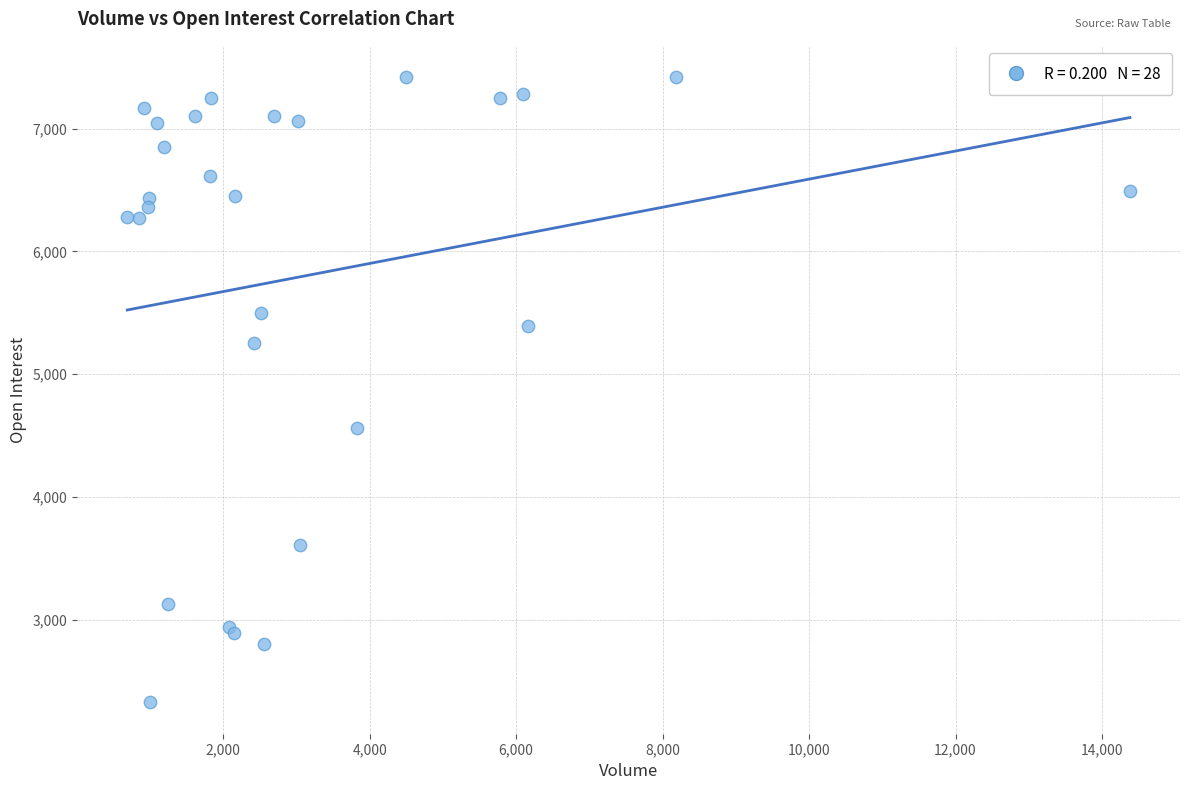

What Y value in the scatter plot is closest to 4873?

4562